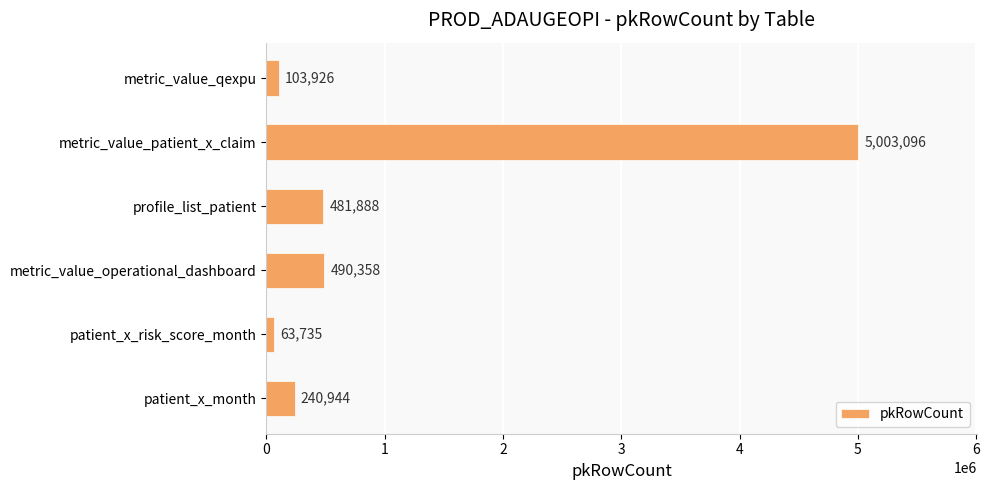

Which category has the lowest value across all series?

patient_x_risk_score_month